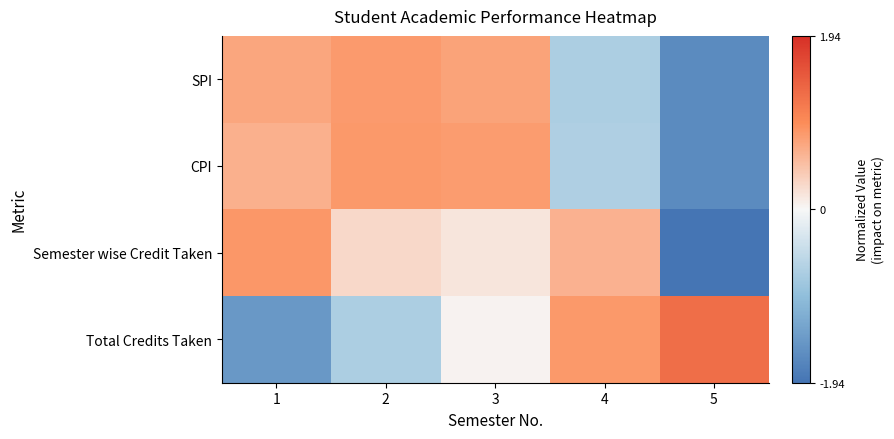

Reading left to right, list all the values displayed in this chart.

SPI: 1=0.7	2=0.8	3=0.8	4=-0.7	5=-1.6
CPI: 1=0.6	2=0.9	3=0.8	4=-0.7	5=-1.6
Semester wise Credit Taken: 1=0.9	2=0.3	3=0.2	4=0.6	5=-1.9
Total Credits Taken: 1=-1.5	2=-0.7	3=0.0	4=0.8	5=1.3